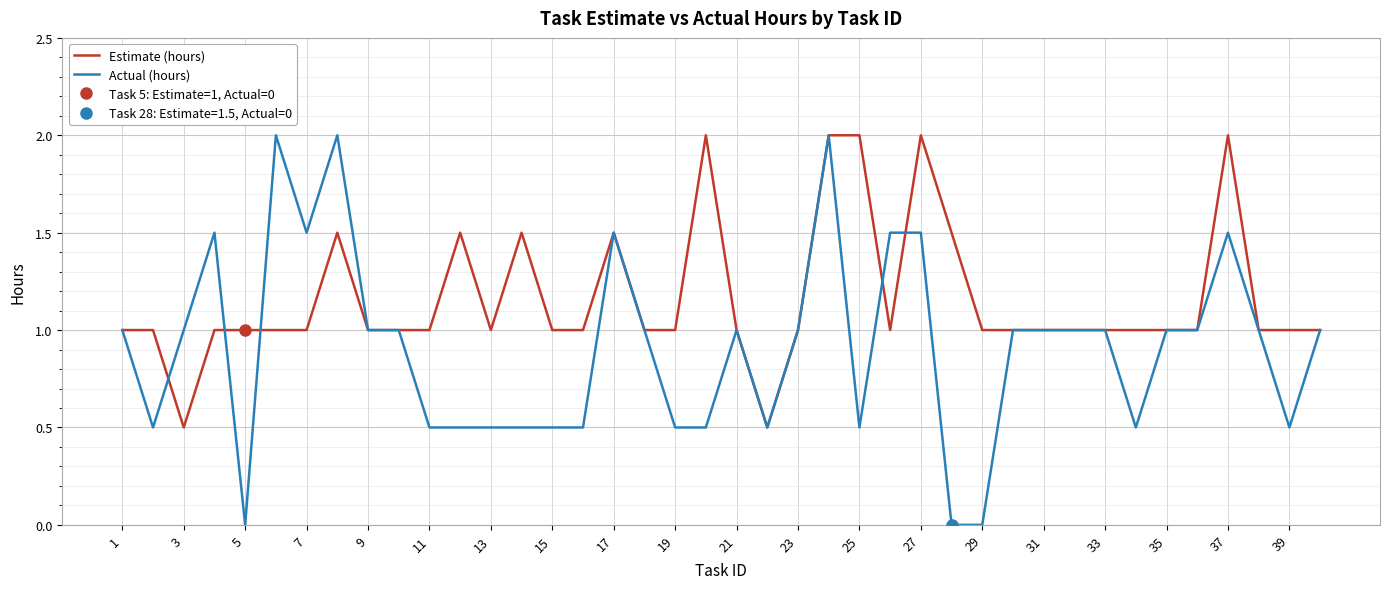

How many data points in Actual (hours) are above 1?

9